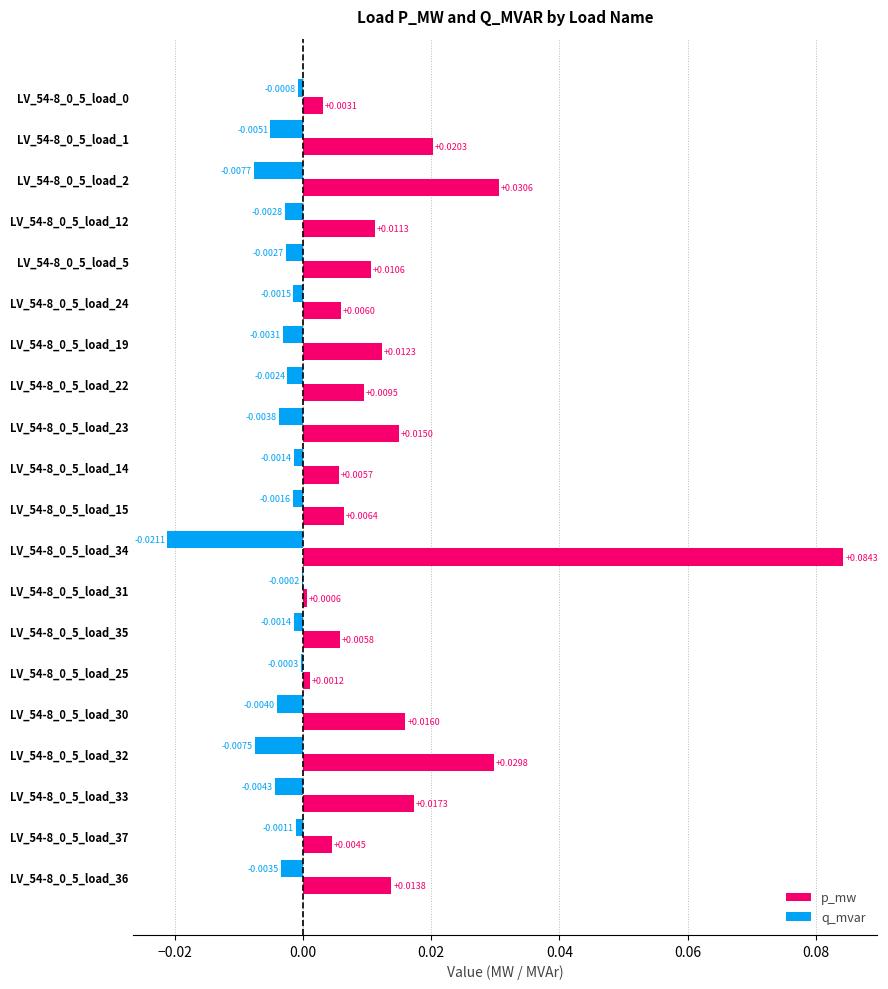

Which series changed the most between LV_54-8_0_5_load_15 and LV_54-8_0_5_load_35?

p_mw